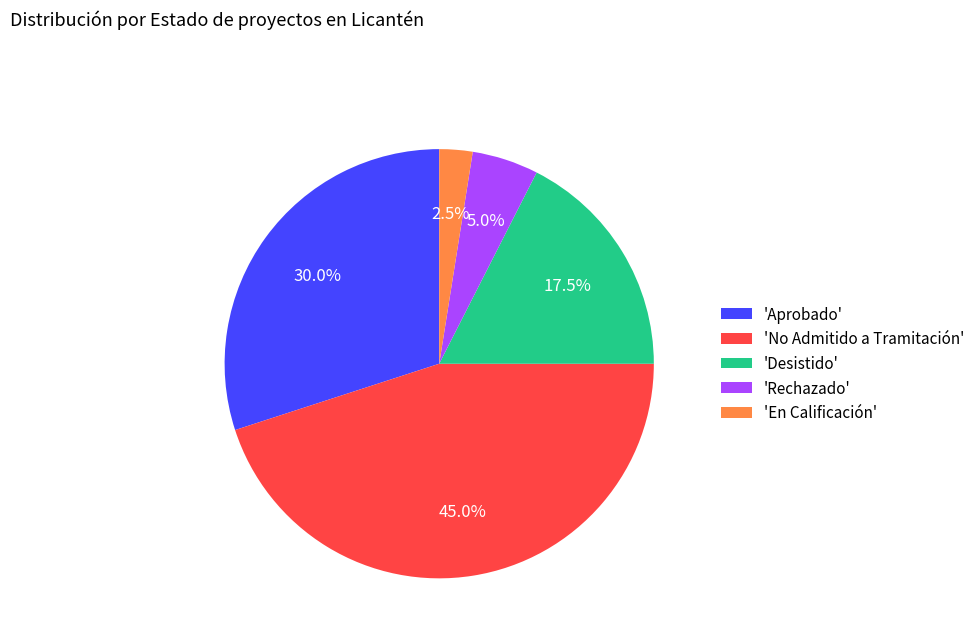

Is there any slice that represents more than half of the pie?

No